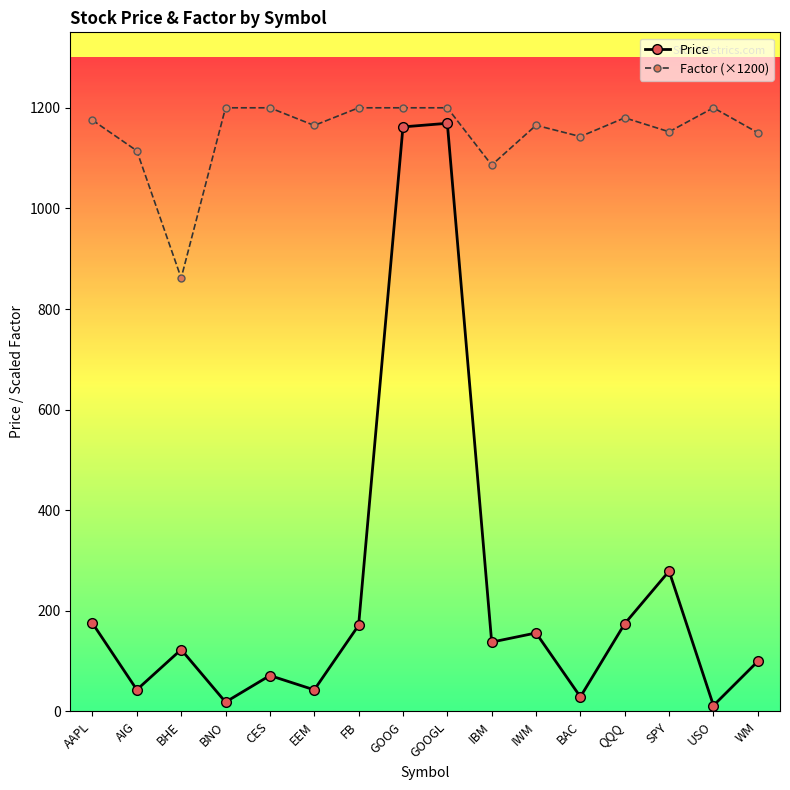

How many lines are shown in the chart?

2